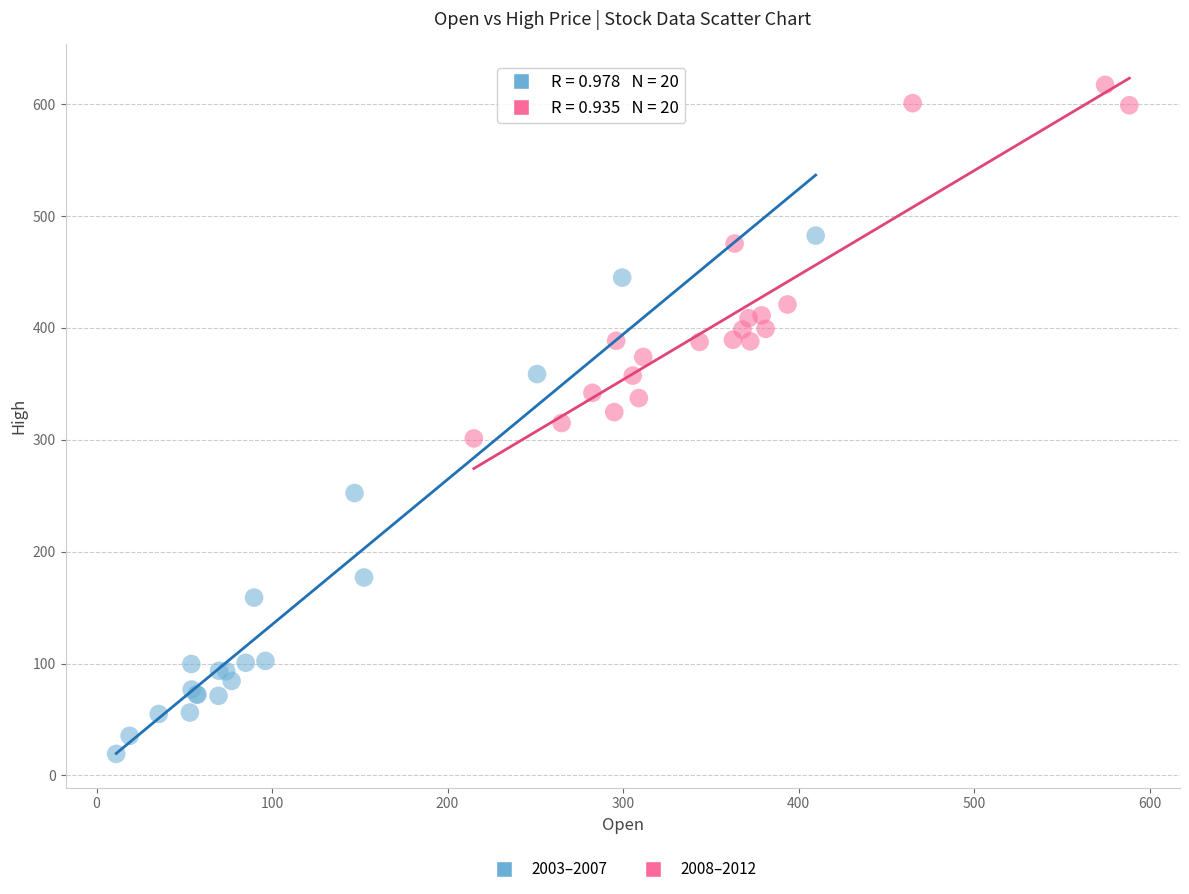

Which series reaches the minimum Y coordinate?

2003–2007